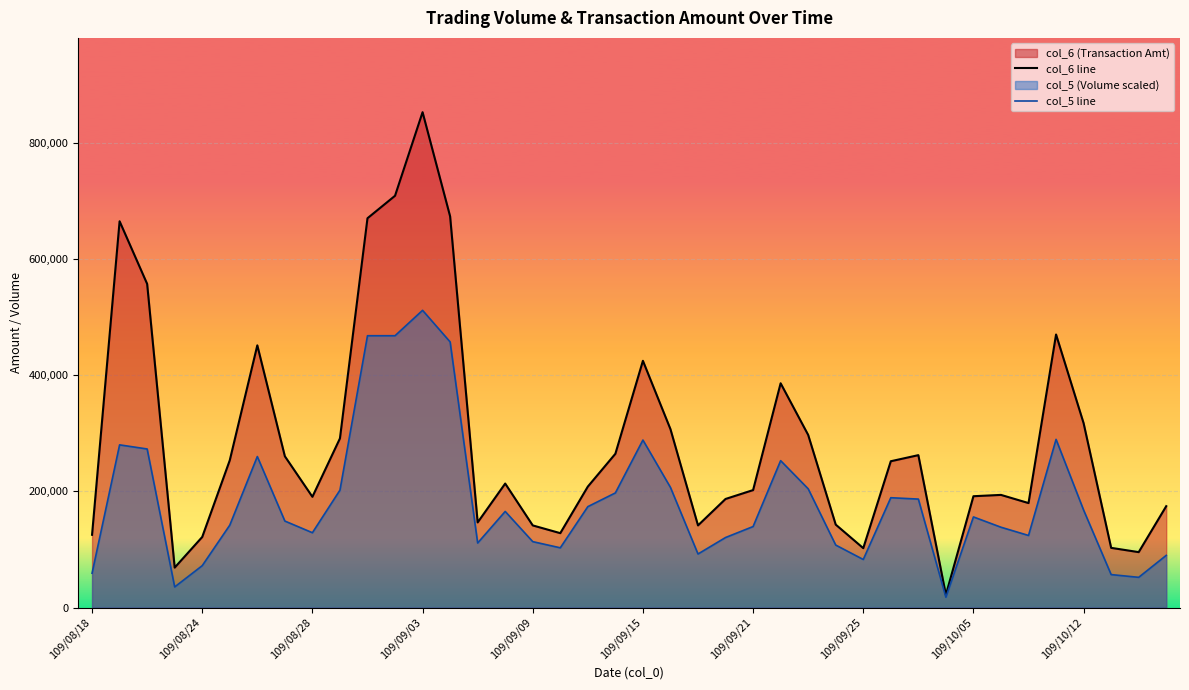

True or false: col_5 line and col_6 line cross at least once.

False